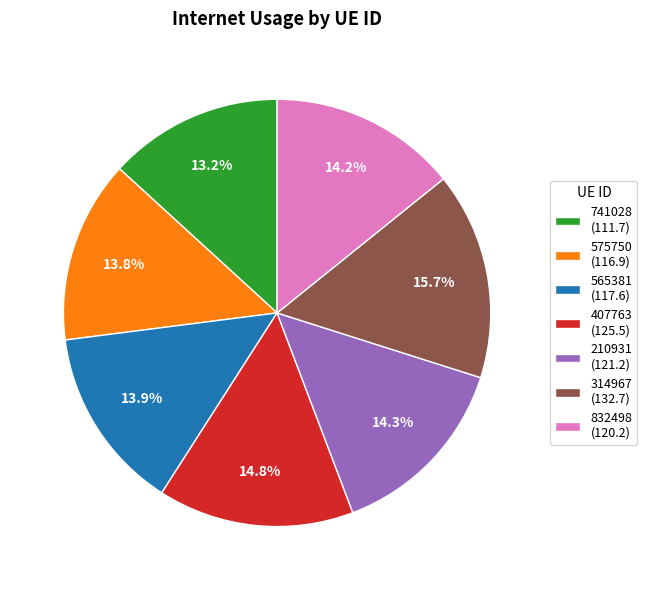

True or false: 314967 accounts for 16% of the total.

True